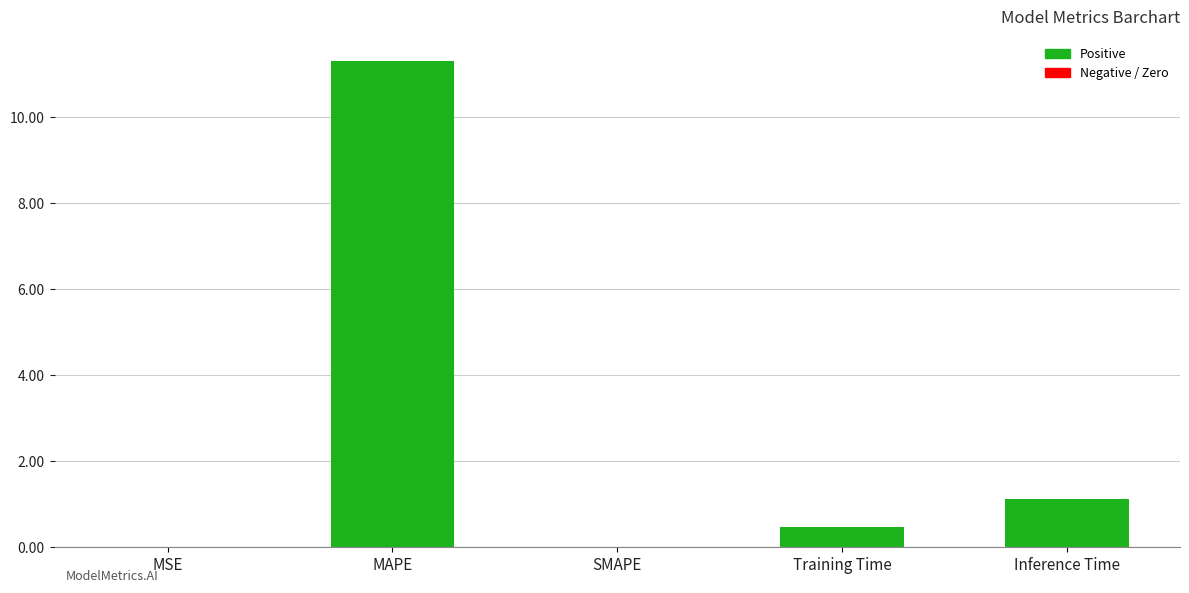

How many distinct data groups are displayed?

1